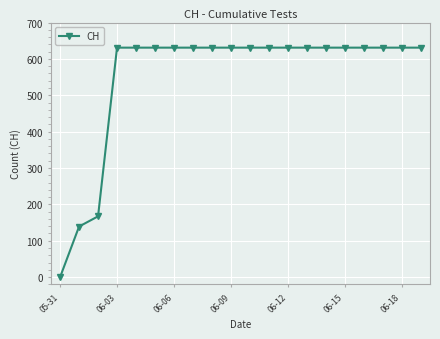

What is the value of the 17th point from the left?

631